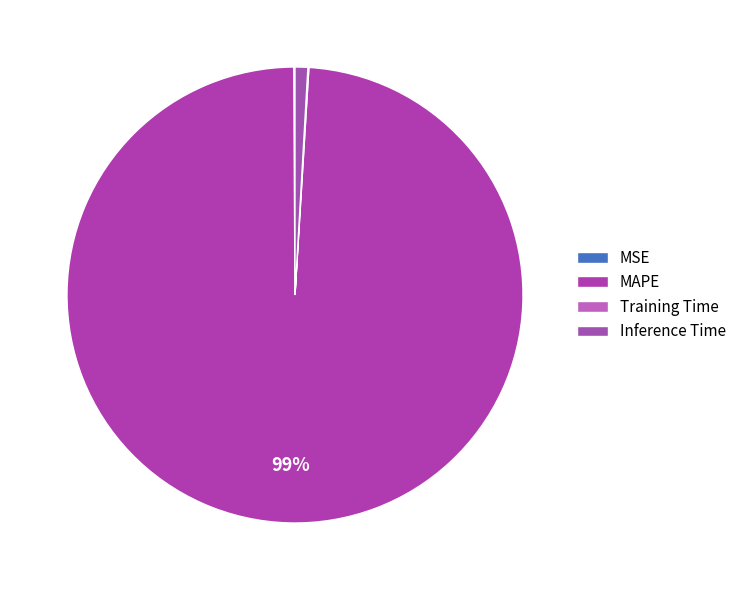

Which has a higher value, Inference Time or MSE?

Inference Time